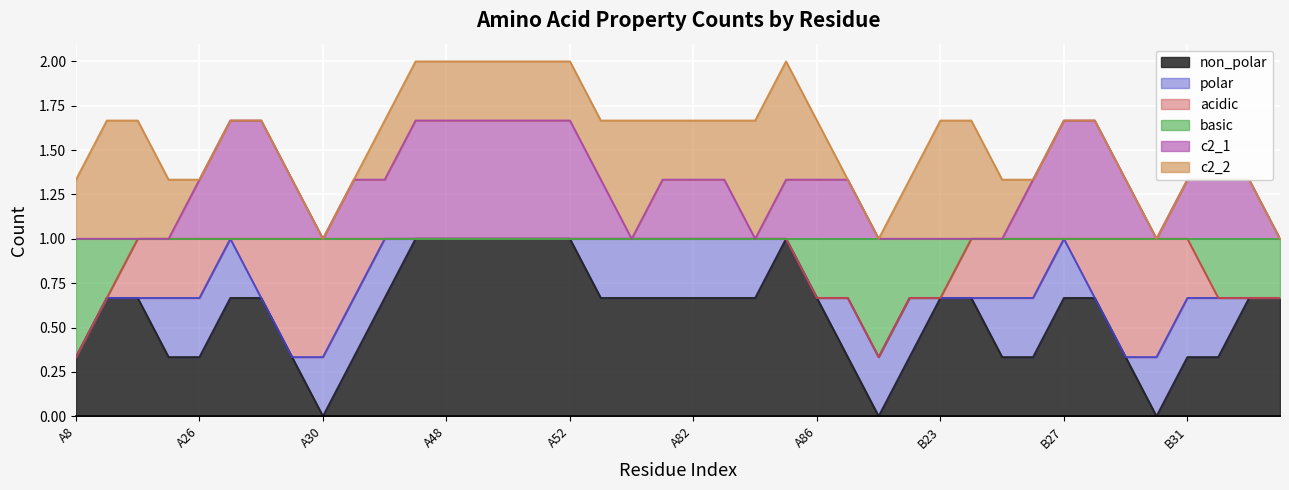

Which series changed the most between A48 and A85?

c2_1